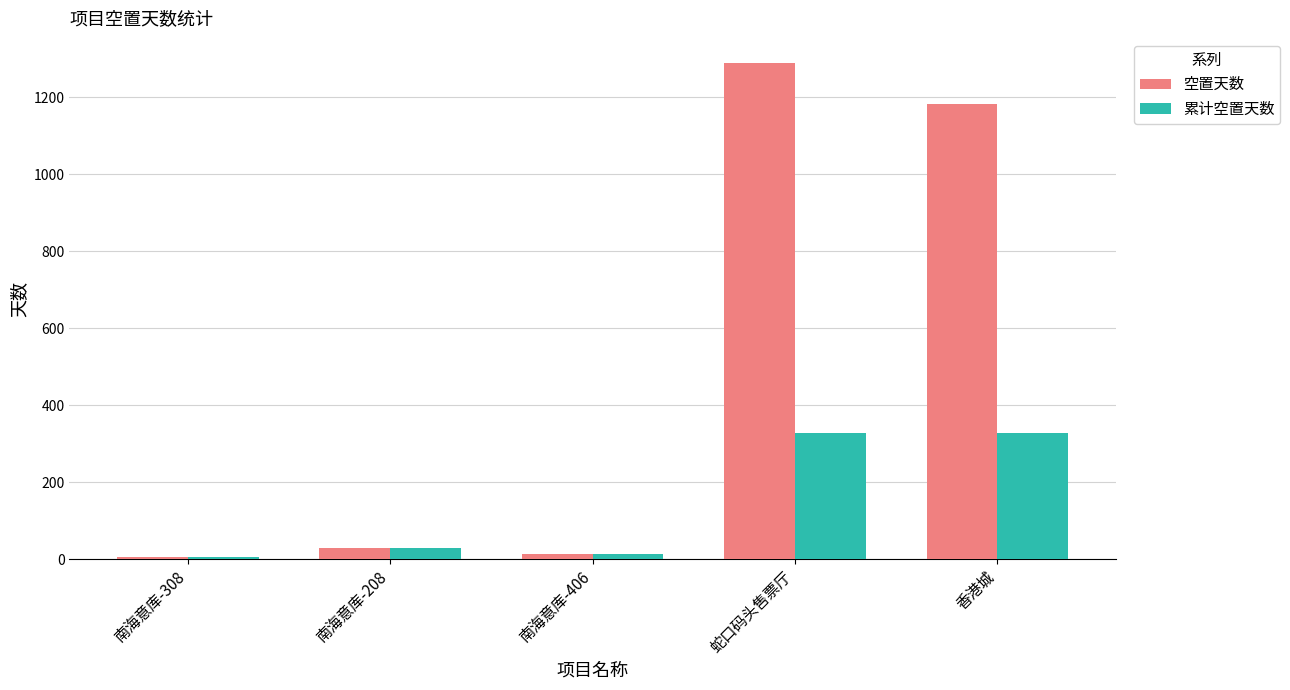

Which series has the widest spread of values?

空置天数